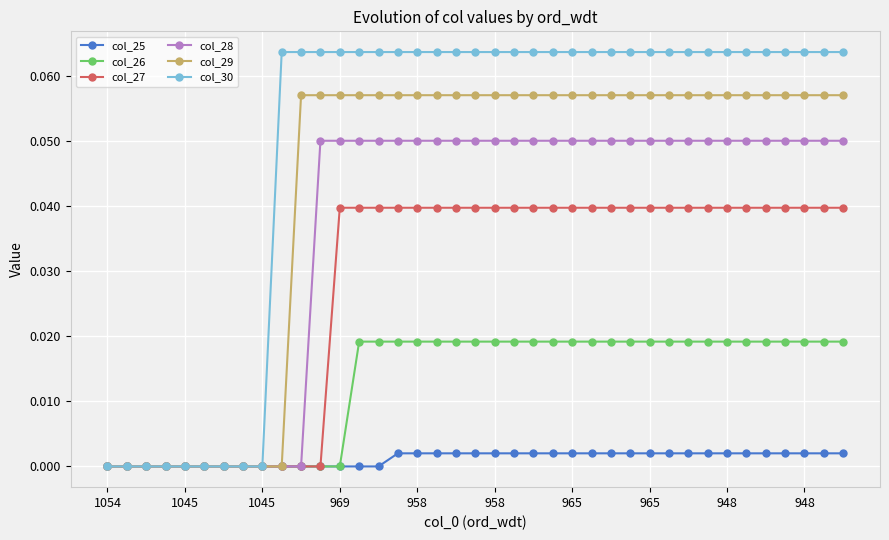

Which series has the widest spread of values?

col_30